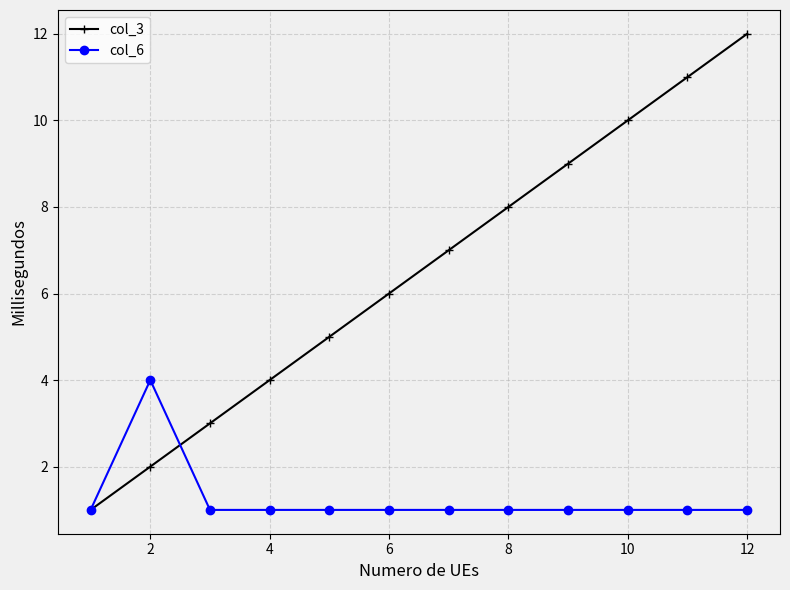

How many lines are shown in the chart?

2